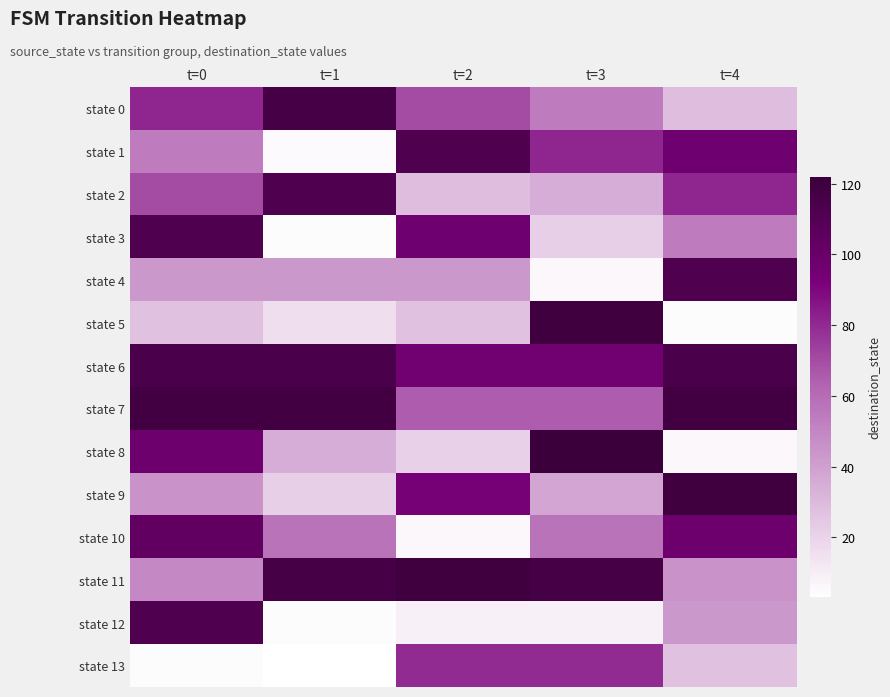

Rank the series by their maximum value, from lowest to highest.

state 13, state 10, state 1, state 2, state 3, state 4, state 12, state 6, state 0, state 7, state 5, state 9, state 11, state 8